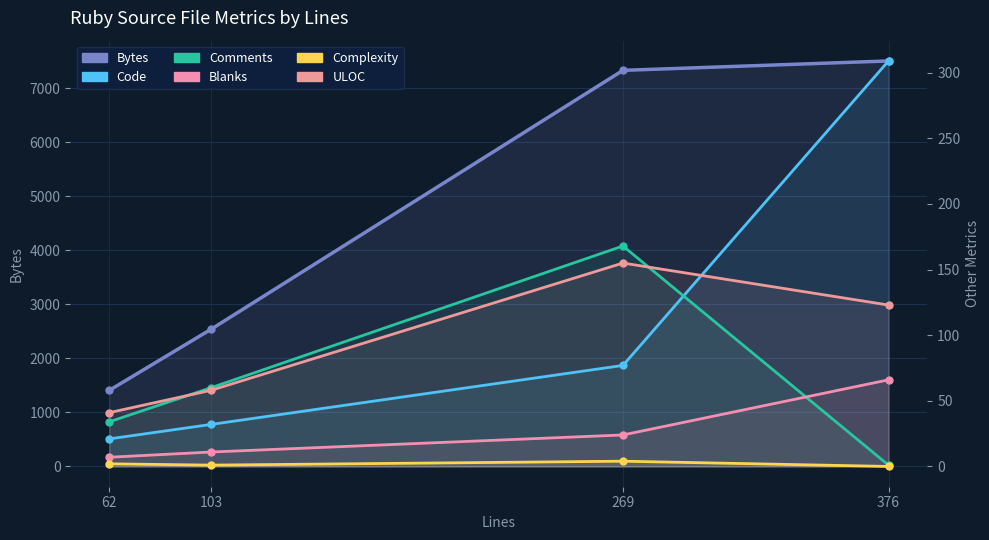

How many data points does each series have?

4